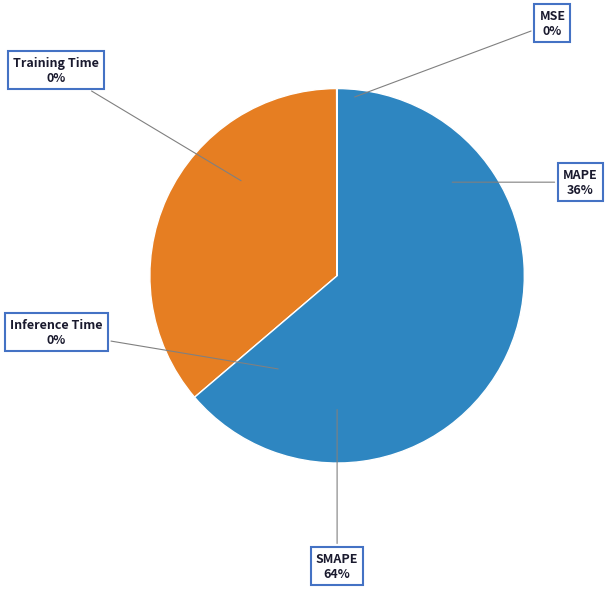

How many slices are in this pie chart?

5